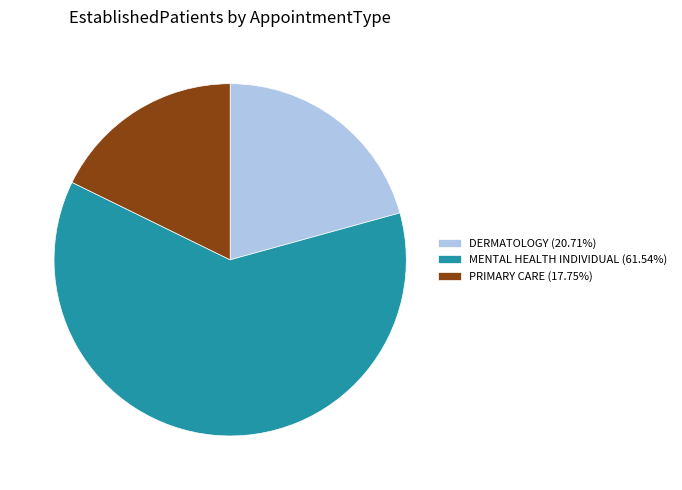

Is there a majority slice in this chart?

Yes